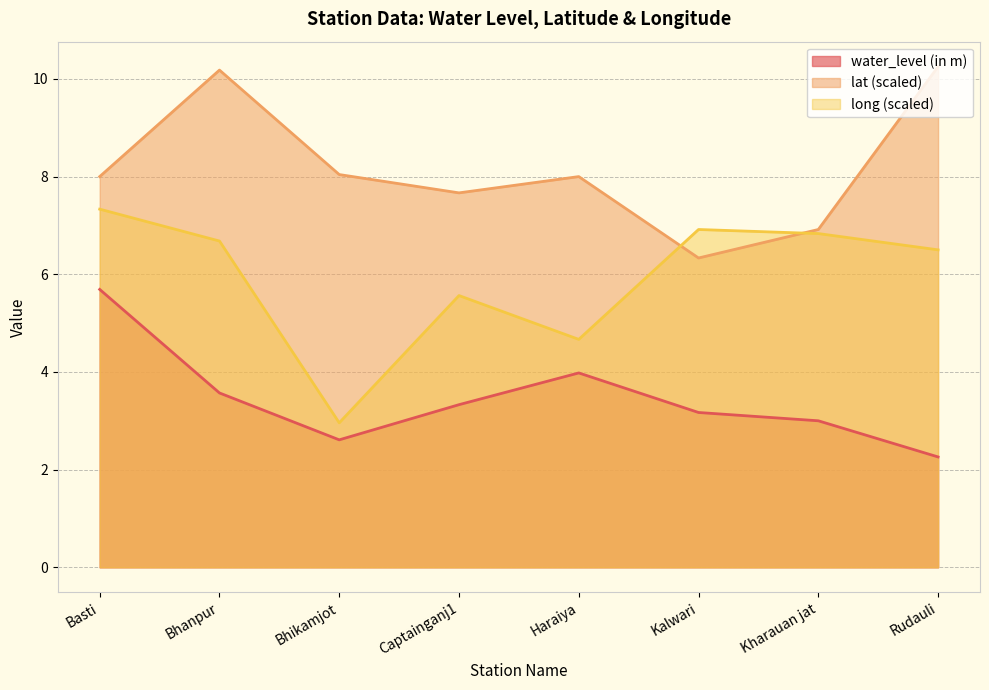

What is the sum of the long values at Rudauli and Haraiya?

11.2